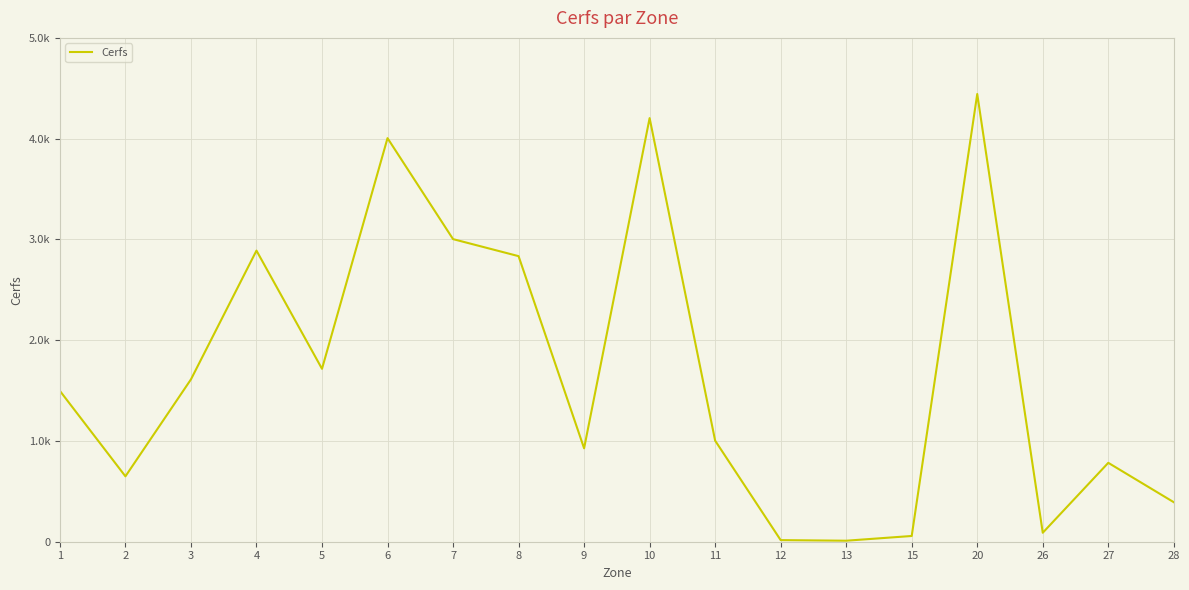

Which category has the lowest value across all series?

13